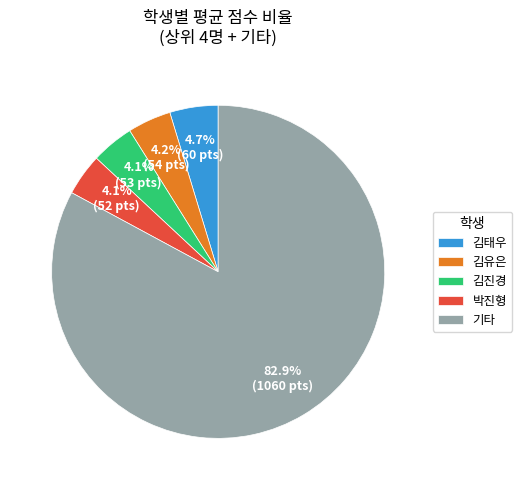

Which category has the biggest portion of the pie?

기타